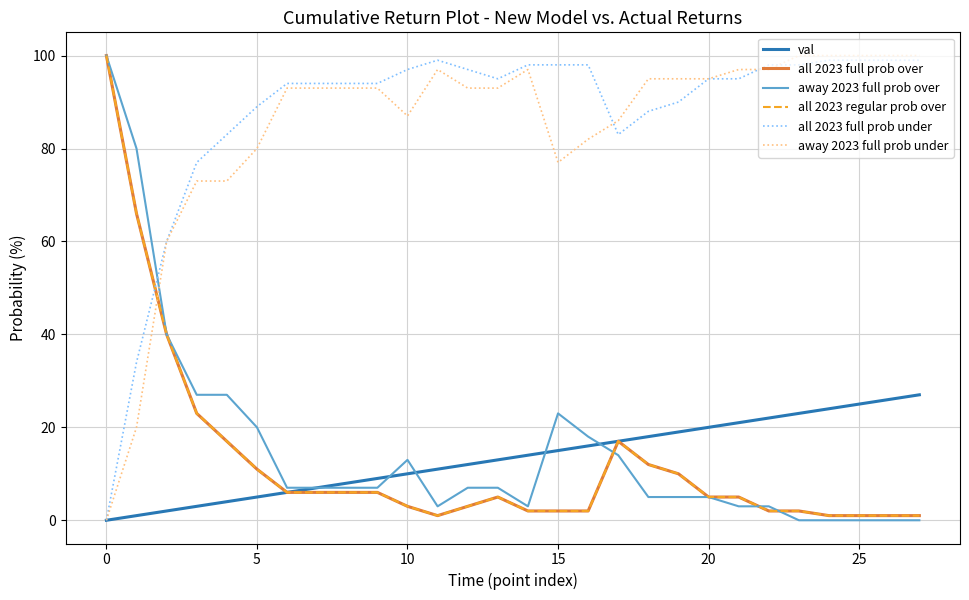

Does the chart have visible grid lines?

Yes